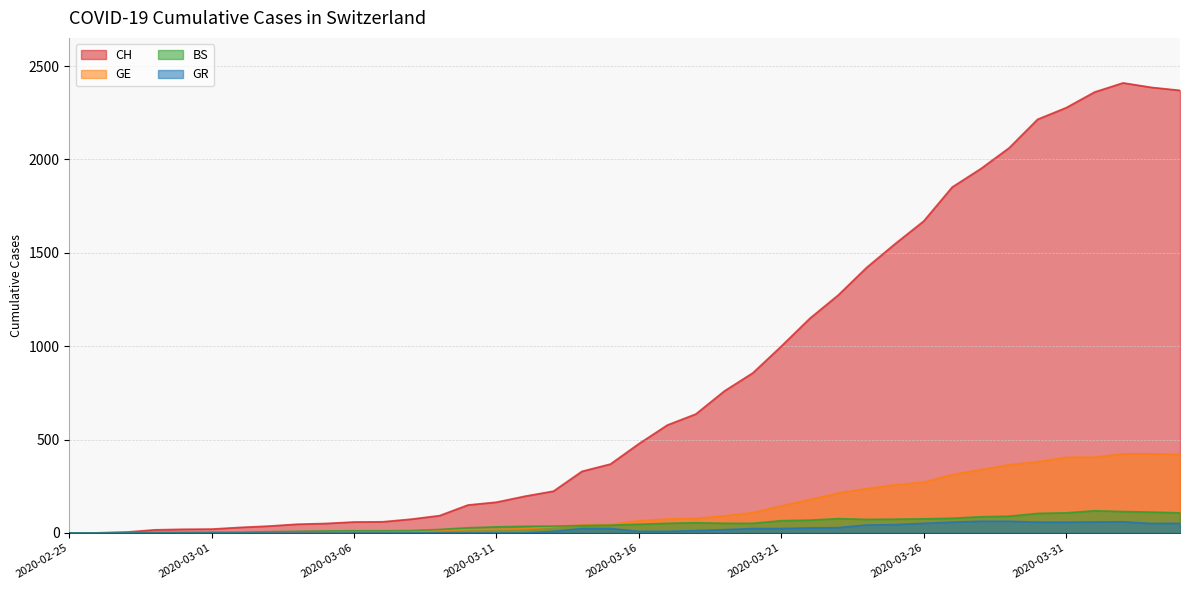

Which series has the largest total across all categories?

CH